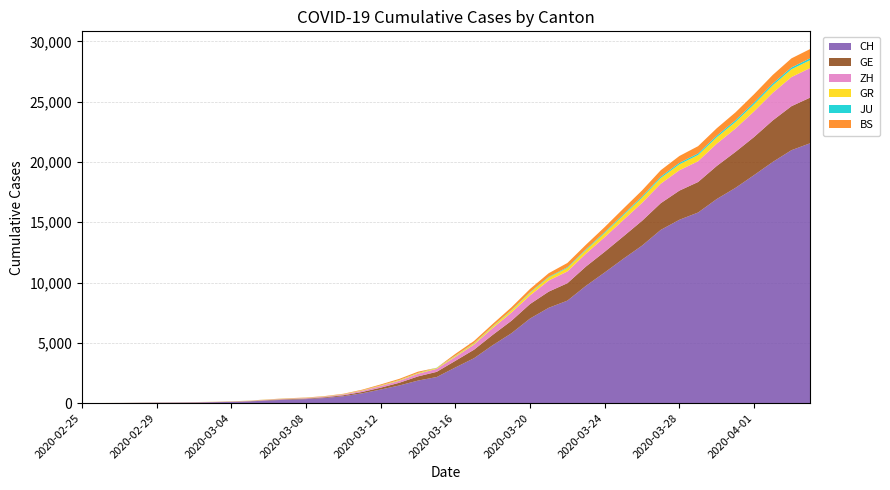

Reading left to right, extract all data points from this chart.

CH: 0	4	8	20	30	36	50	69	97	142	219	280	327	419	569	806	1124	1461	1866	2160	2954	3722	4801	5788	7014	7904	8498	9735	10838	11975	13064	14367	15207	15809	16928	17852	18915	20005	20978	21554
GE: 0	1	1	5	9	10	11	14	16	20	30	43	45	60	79	113	154	225	347	430	551	705	857	1035	1204	1342	1445	1600	1717	1856	2057	2215	2419	2530	2743	2984	3160	3445	3650	3788
ZH: 0	0	2	2	6	7	10	13	15	23	29	34	40	49	62	101	140	163	218	250	326	429	568	679	711	919	978	1067	1213	1357	1489	1616	1690	1722	1848	1936	2125	2289	2417	2450
GR: 0	2	2	6	6	6	9	9	12	14	16	17	18	18	22	31	43	53	56	71	84	101	128	182	226	258	284	300	343	393	433	474	495	519	535	547	592	622	649	657
JU: 0	0	1	1	1	1	1	2	2	4	4	5	5	7	7	7	12	17	18	19	25	29	32	36	44	54	61	69	82	92	100	114	119	127	128	140	145	149	149	154
BS: 0	0	1	1	1	1	1	3	3	8	15	21	24	28	33	49	73	92	100	0	143	164	181	220	270	297	356	374	410	462	501	530	569	605	617	653	687	714	754	767